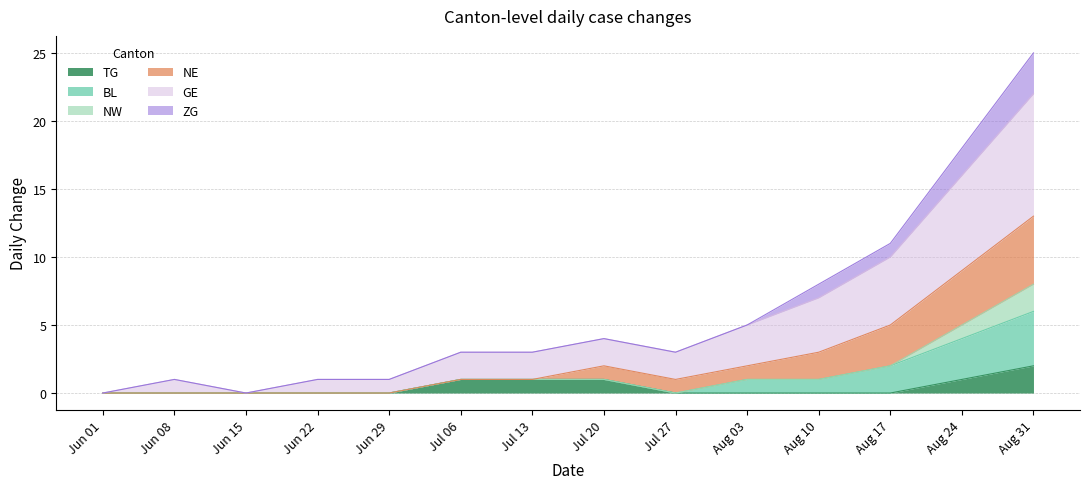

What is the total value across all series at Aug 10?

8